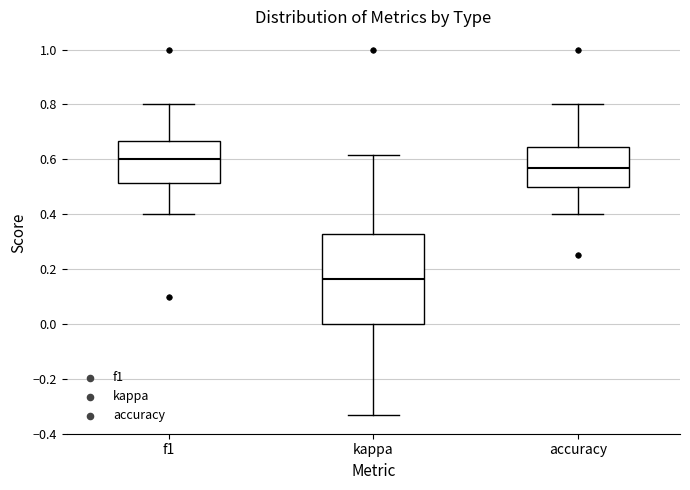

Where does the lower whisker of the box for kappa end on the y-axis? The values are not printed on the chart, so give them approximately, as read against the axis.

-0.34